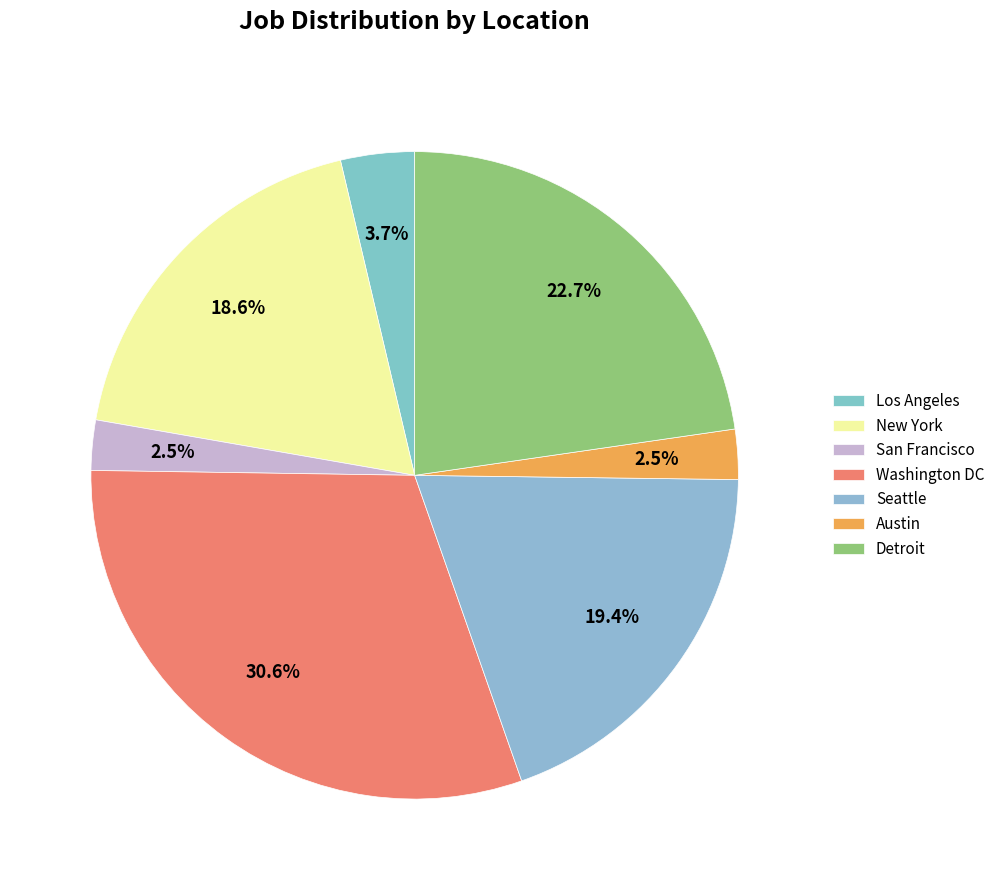

What portion of the pie excludes San Francisco?

97.5%